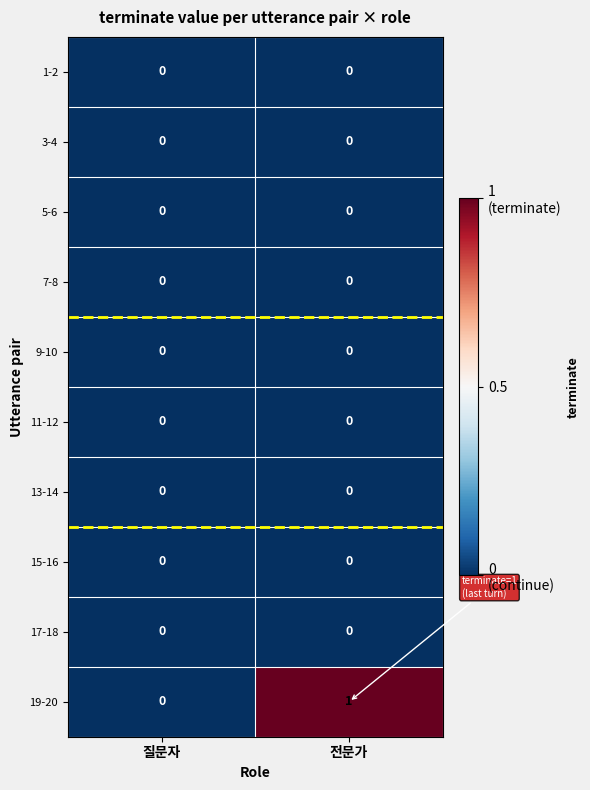

Reading left to right, what are all the values shown in this chart?

1-2: 질문자=0	전문가=0
3-4: 질문자=0	전문가=0
5-6: 질문자=0	전문가=0
7-8: 질문자=0	전문가=0
9-10: 질문자=0	전문가=0
11-12: 질문자=0	전문가=0
13-14: 질문자=0	전문가=0
15-16: 질문자=0	전문가=0
17-18: 질문자=0	전문가=0
19-20: 질문자=0	전문가=1